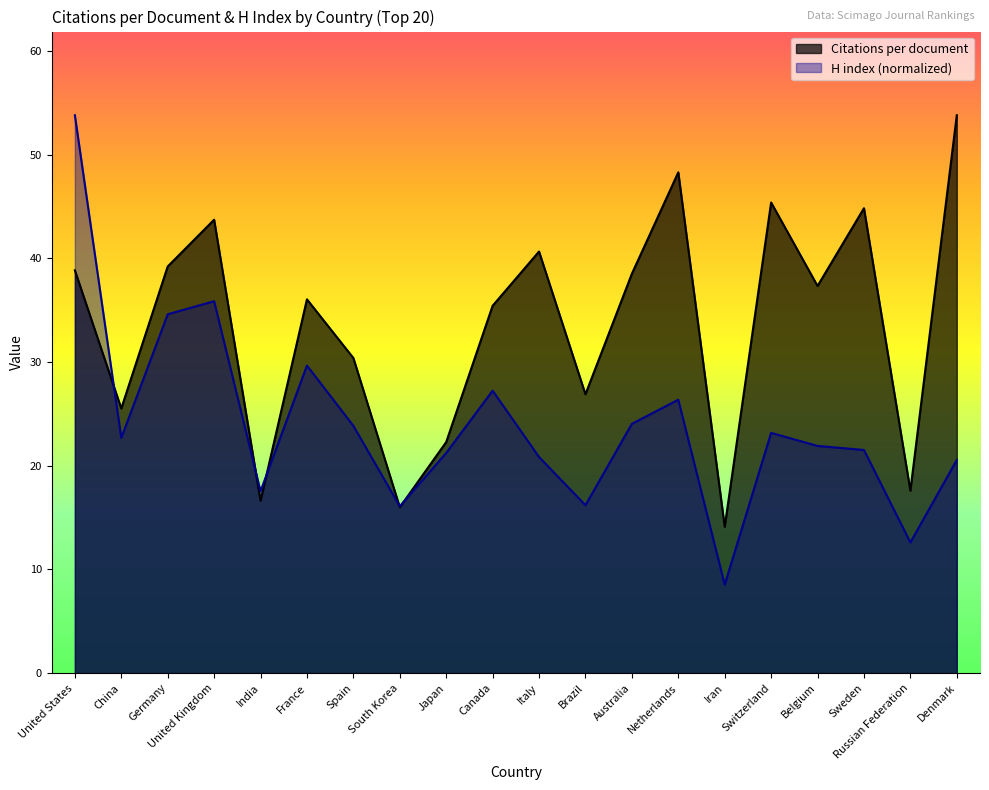

True or false: Citations per document and H index intersect in this chart.

True